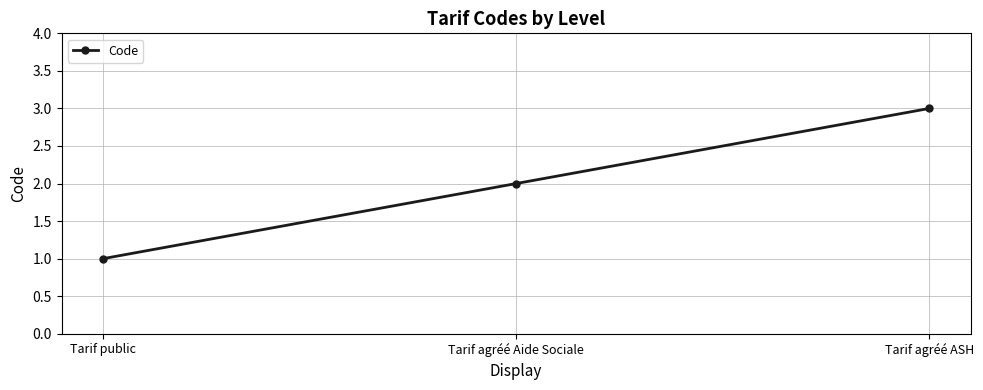

What is the greatest value displayed?

3